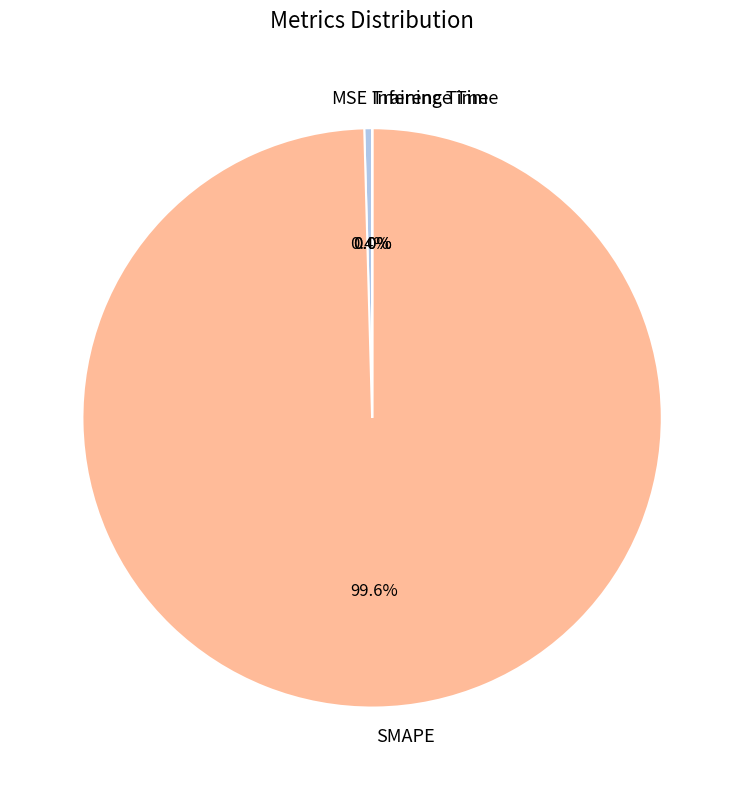

How much of the chart is everything except MSE?

99.6%